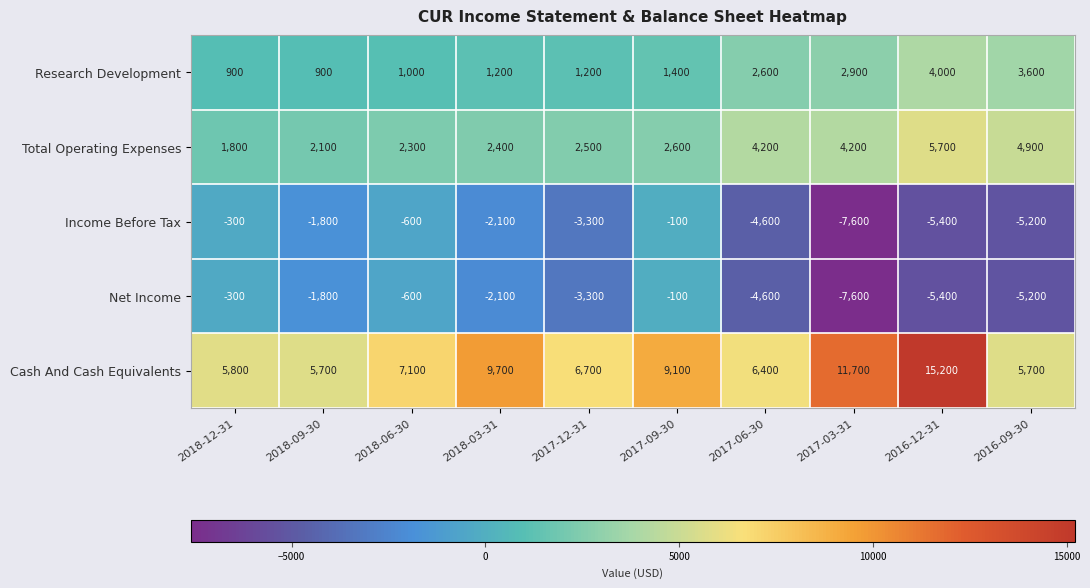

What is the total value across all series at 2018-12-31?

7900